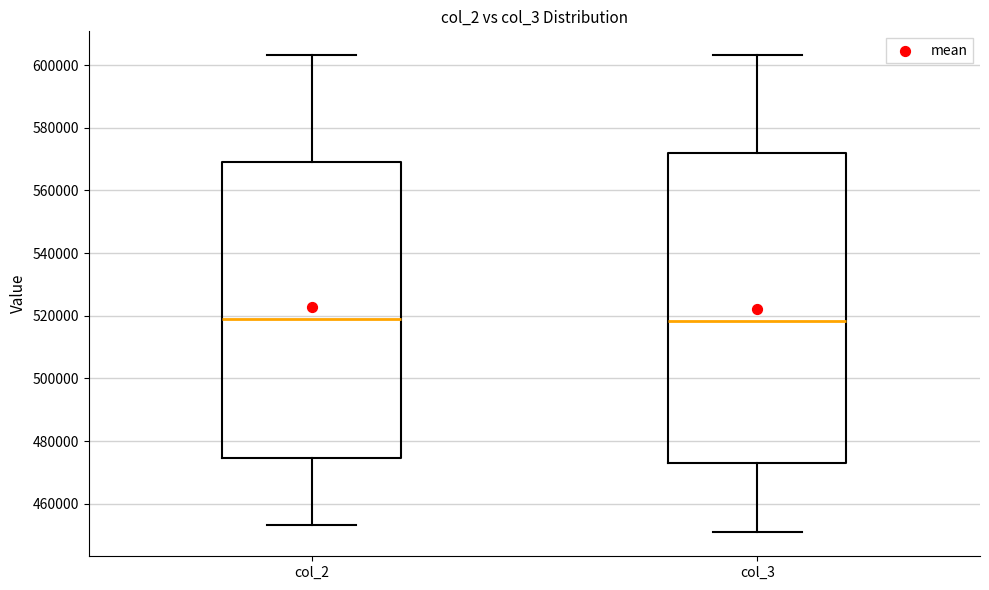

Where does the median line of the box for col_2 sit on the y-axis? The values are not printed on the chart, so give them approximately, as read against the axis.

518000